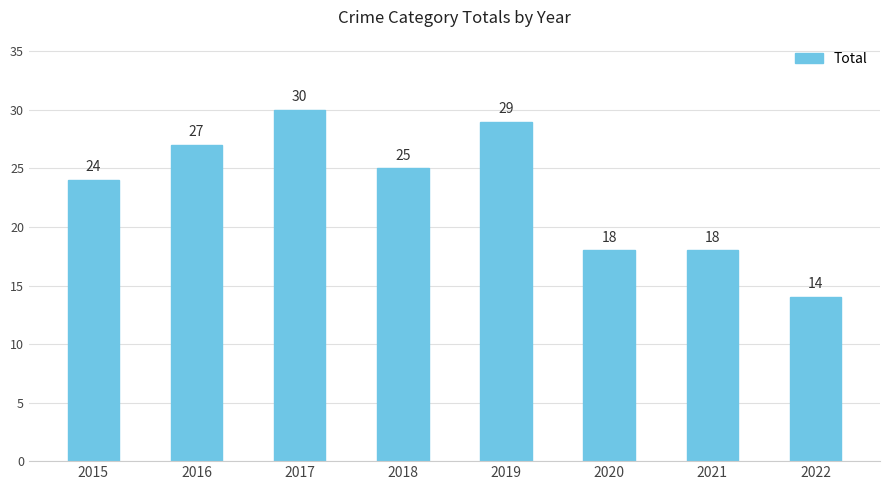

What is the difference between the second highest and second lowest values?

11